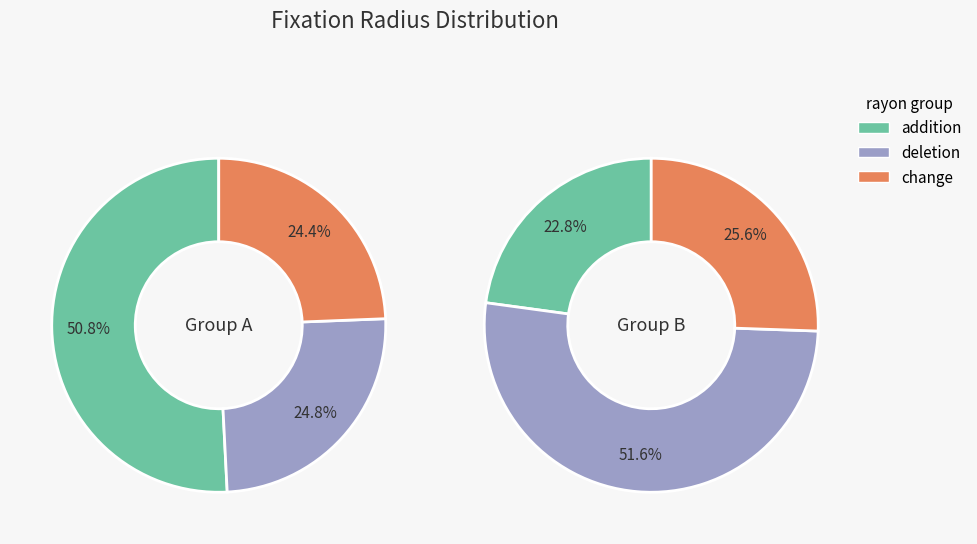

Is it true that 1 is 1% of the pie?

False